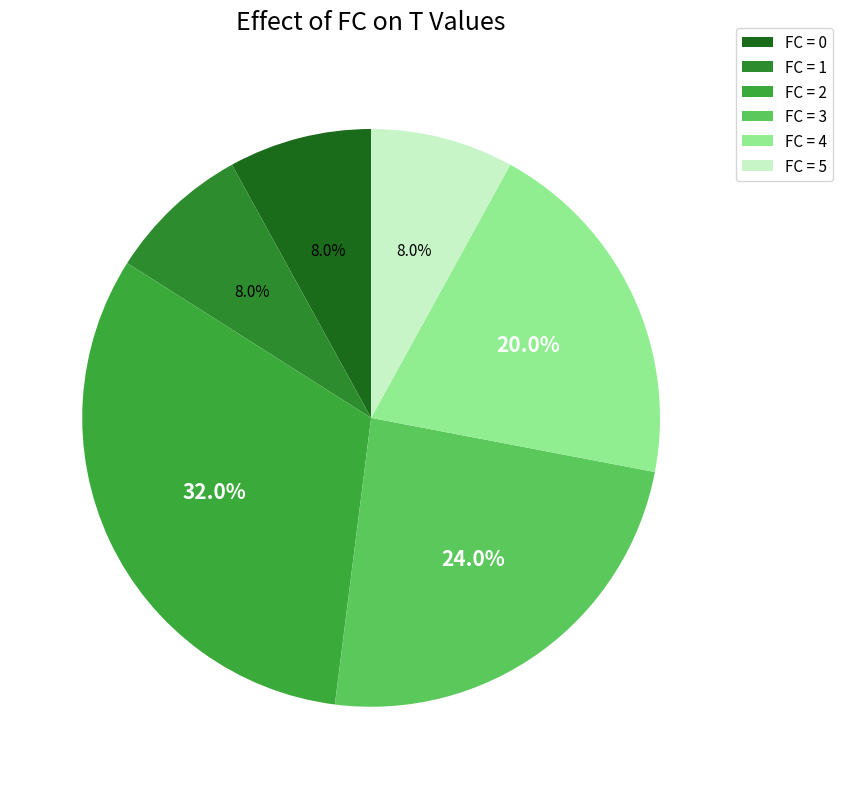

To the nearest percent, what is the difference between the largest and smallest slice percentages?

24%